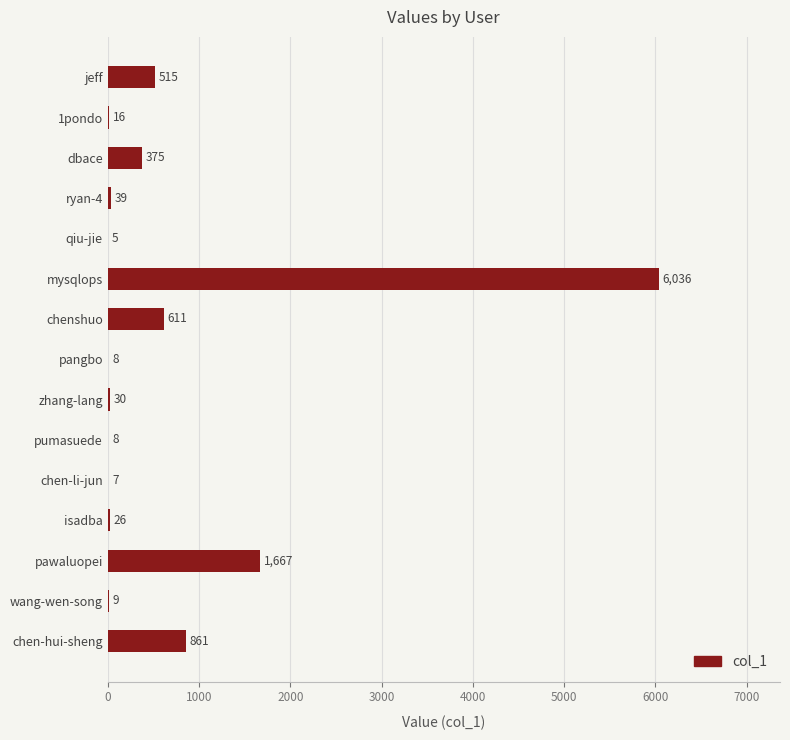

What is the ratio of the value at pawaluopei to the value at dbace?

4.4